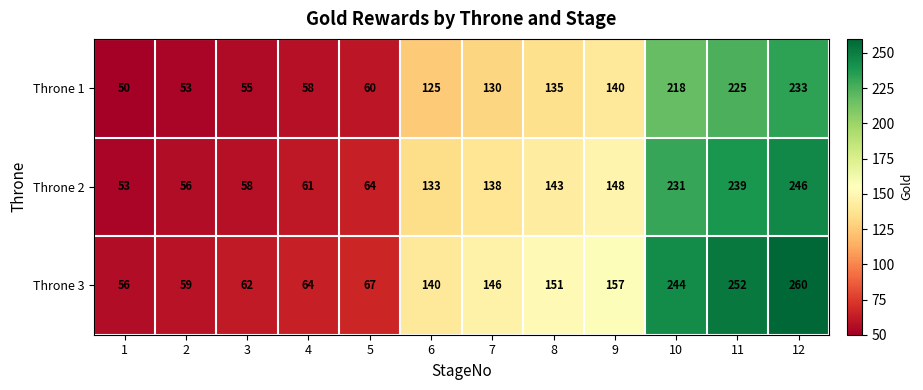

At which label is Throne 3 closest to 158?

9